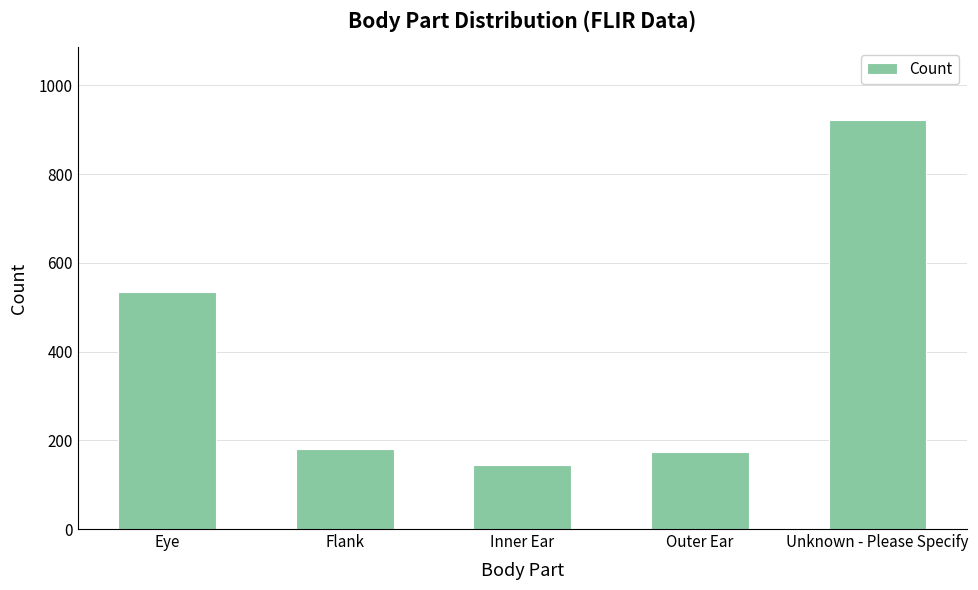

Approximately how many times larger is the value at Inner Ear compared to Flank?

0.8